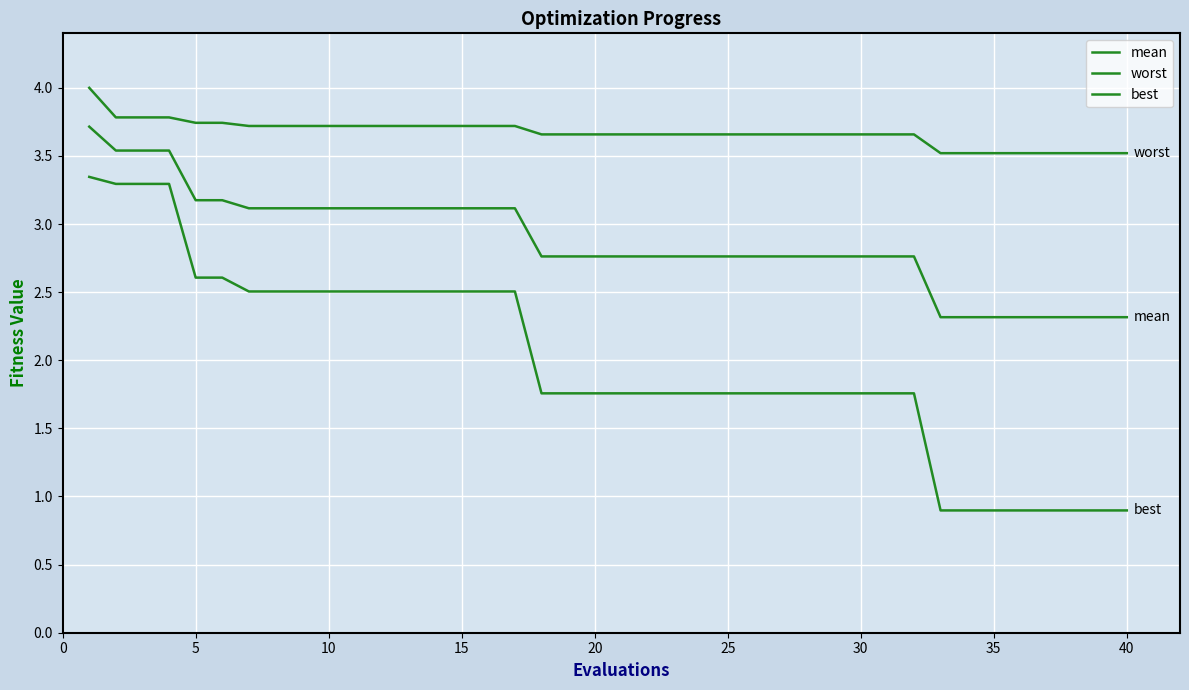

Which series has the largest total across all categories?

worst